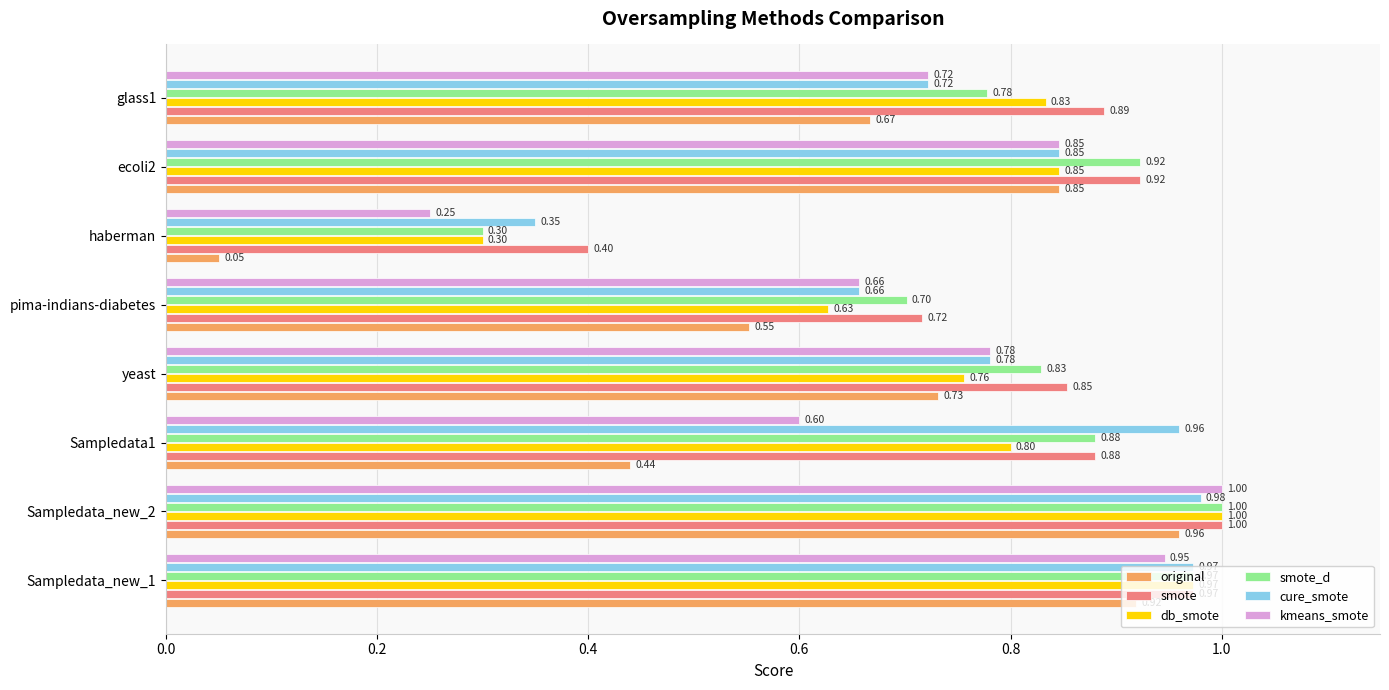

What is the difference between the maximum and minimum values in the smote_d series?

0.7